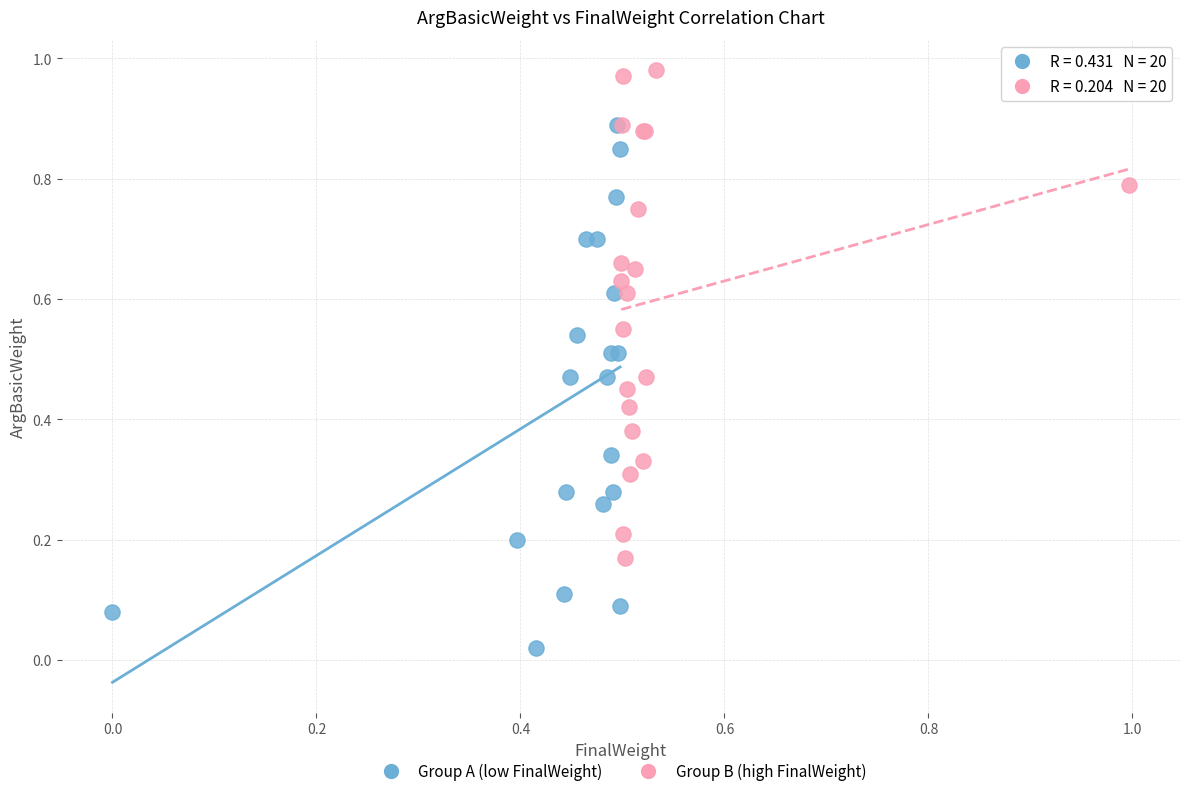

Which series contains the lowest Y value?

Group A (low FinalWeight)